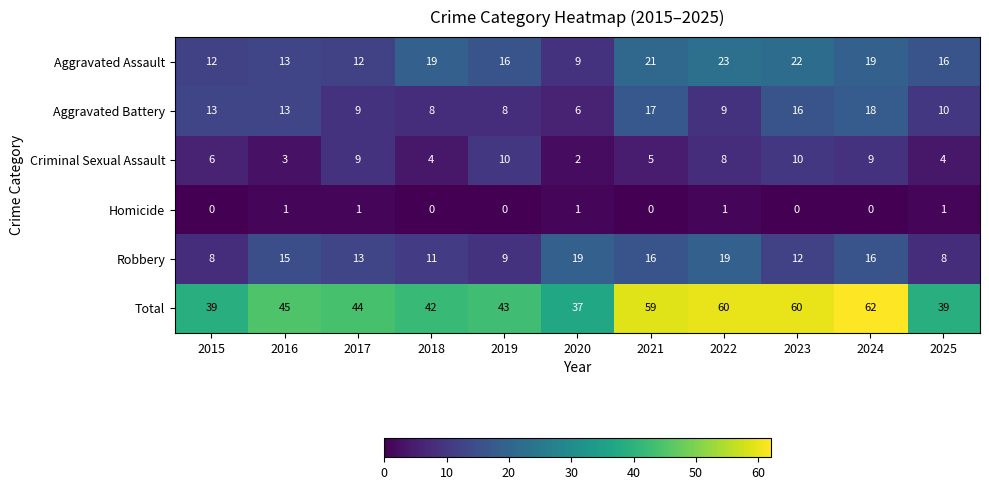

At which label does Aggravated Battery first exceed 10?

2015